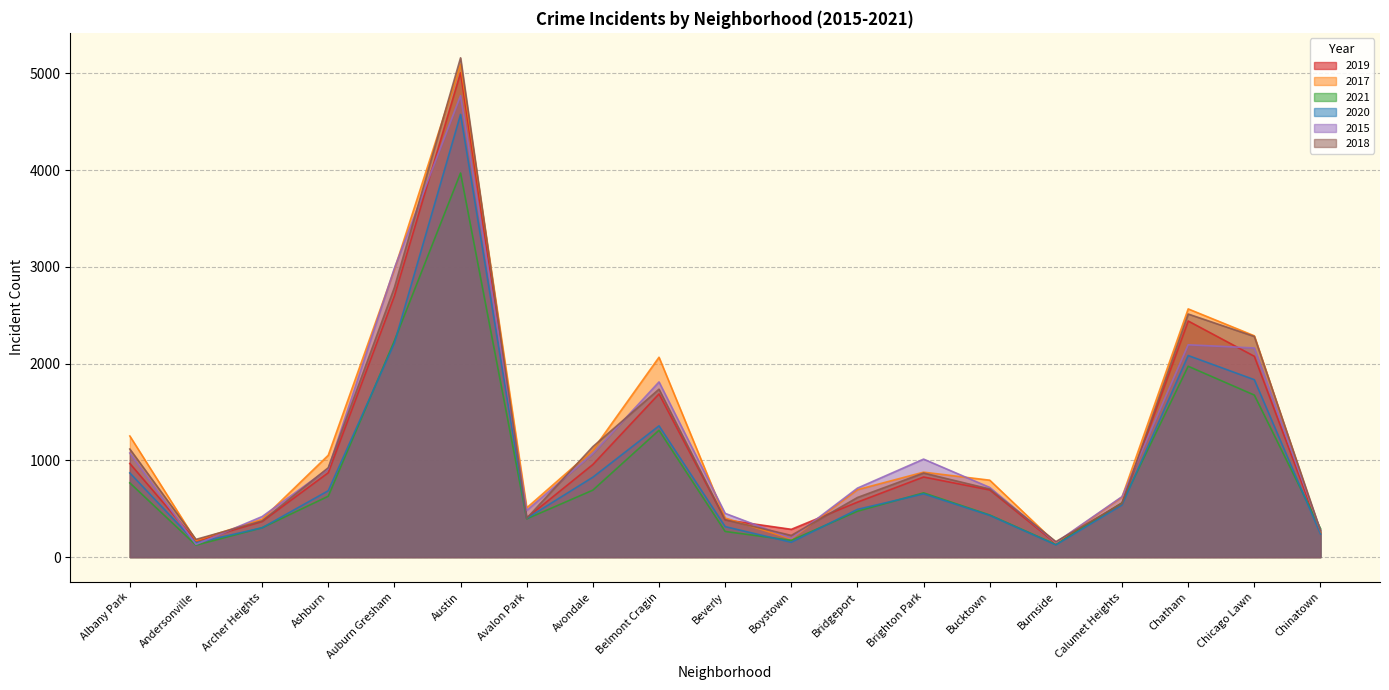

At how many categories does at least one series exceed 3604?

1